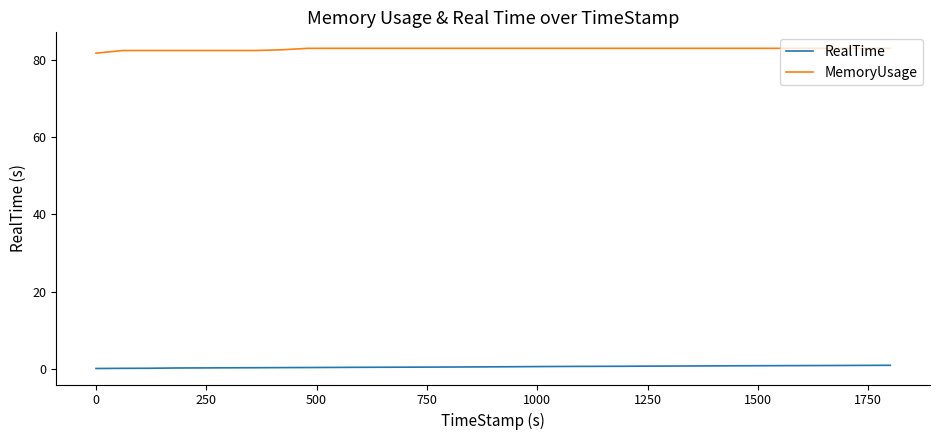

What is the greatest value displayed?

83.1